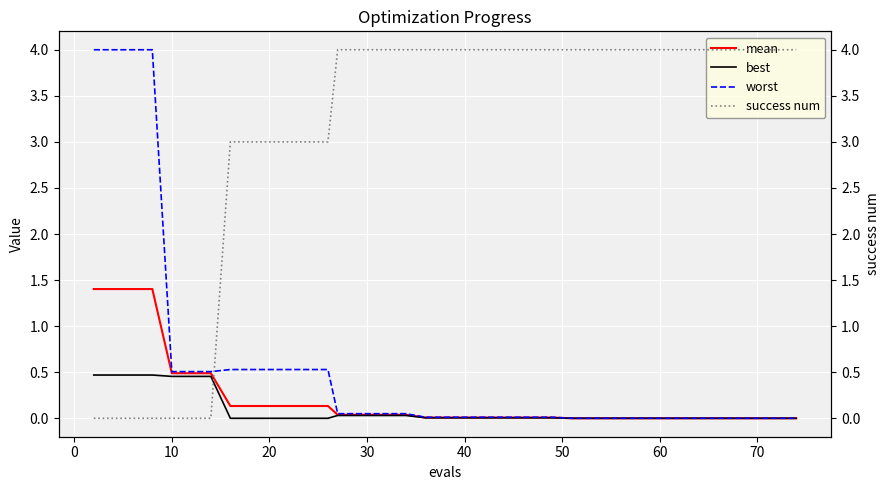

True or false: mean and worst cross at least once.

False